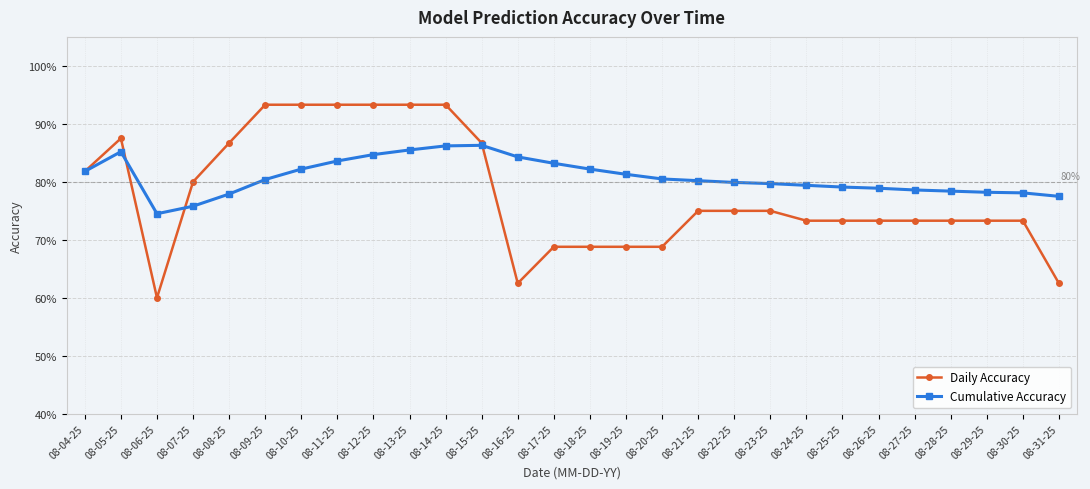

The Daily Accuracy series shows 0.7 at 08-30-25. True or false?

True